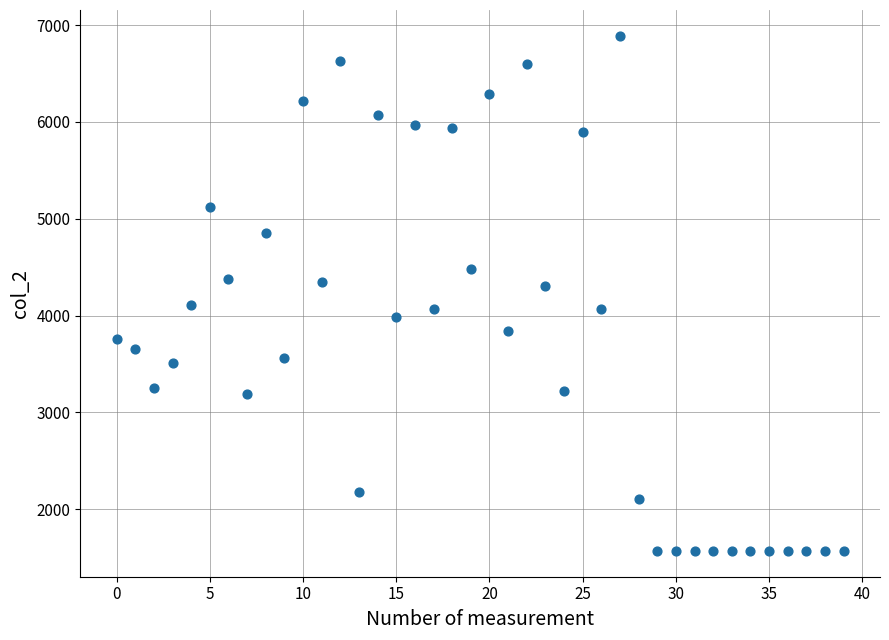

What is the range of Y values (max minus min)?

5322